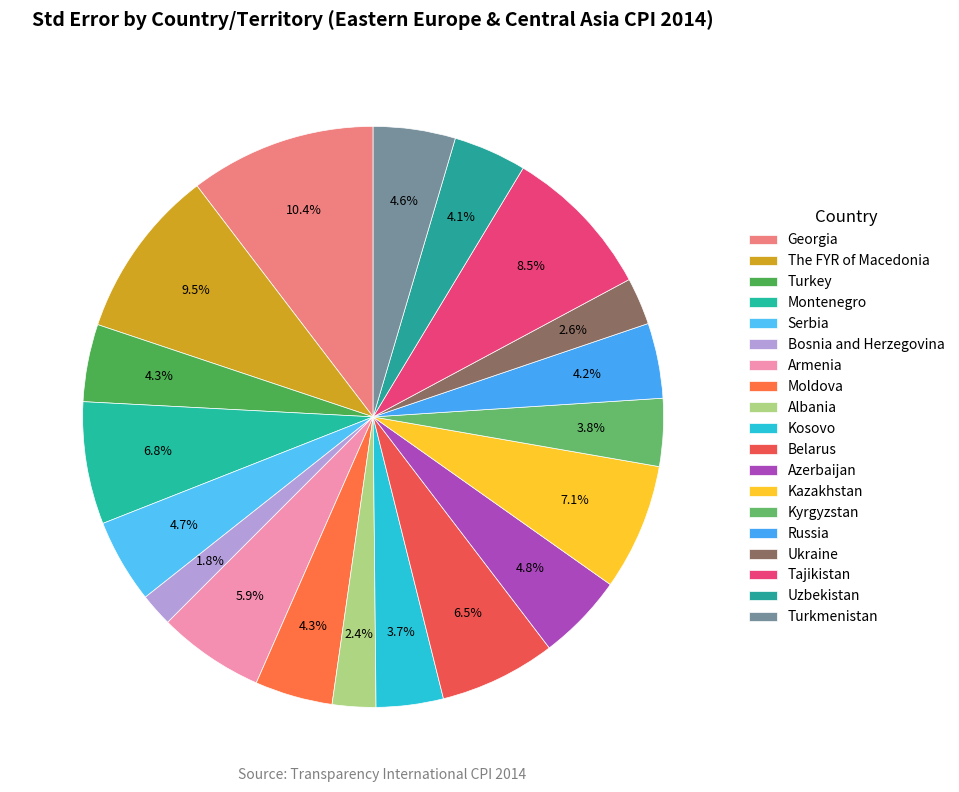

Is it true that Armenia is 6% of the pie?

True